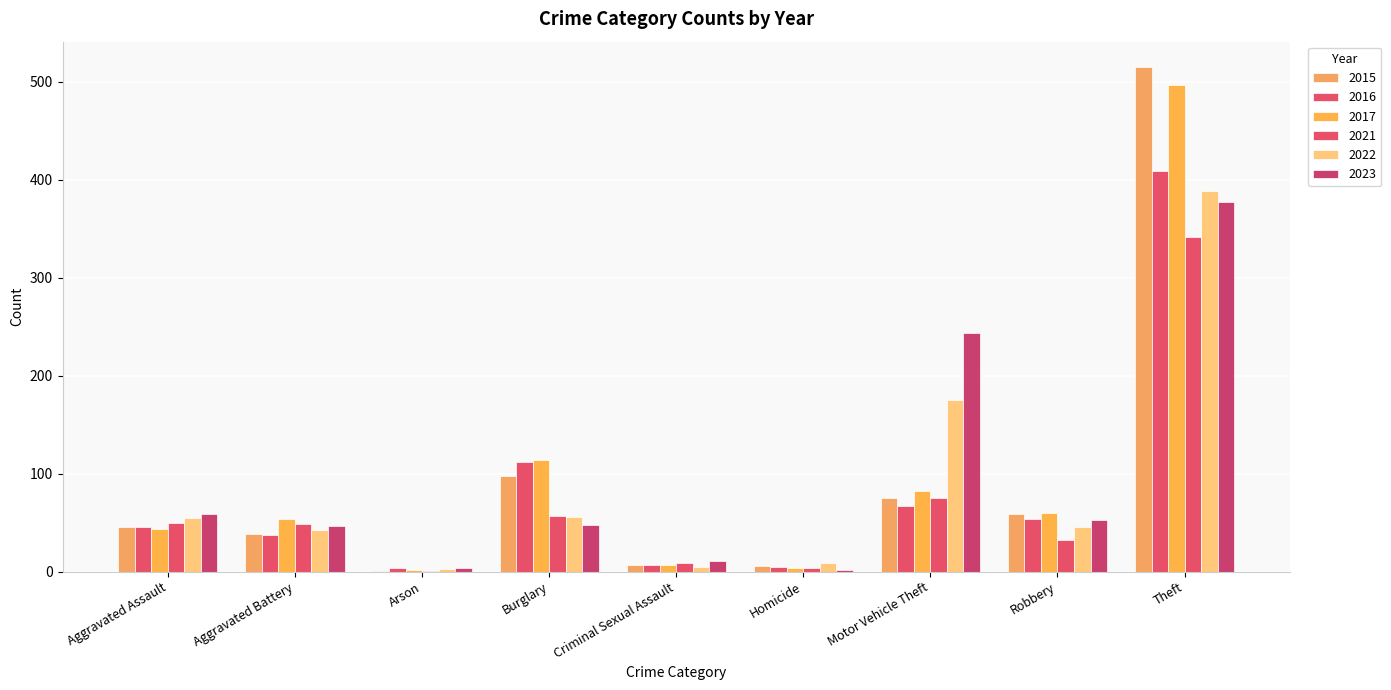

Which series has the widest spread of values?

2015